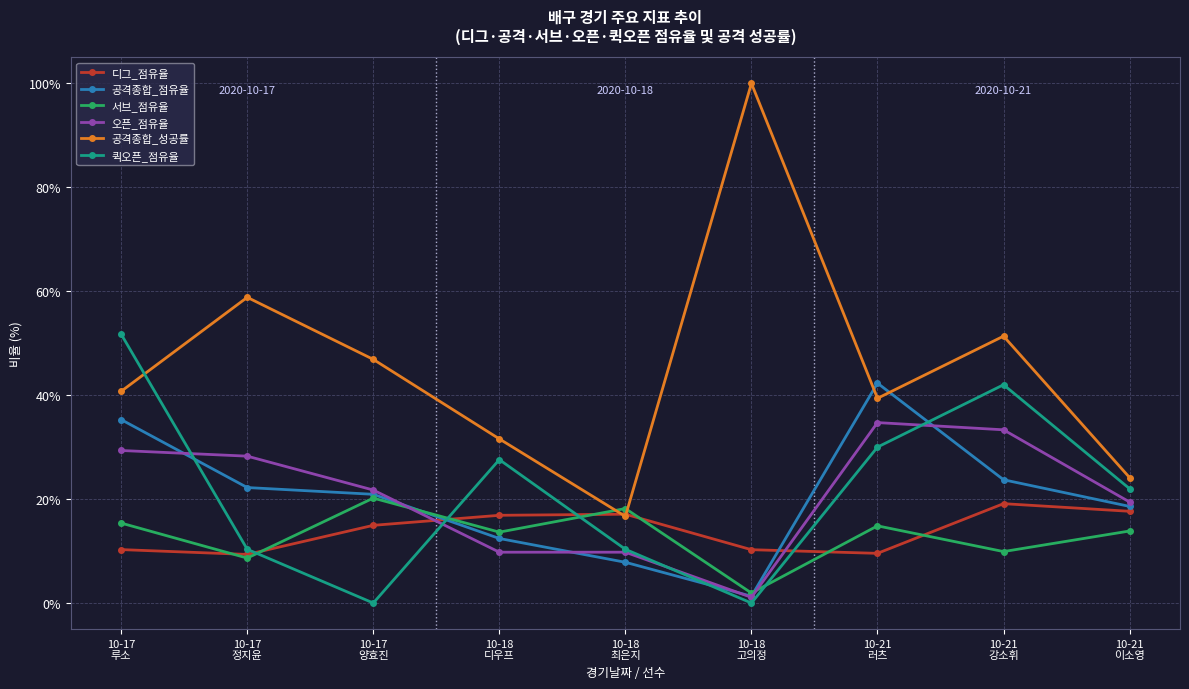

At which category does 공격종합_성공률 reach its first local peak?

10-17
정지윤